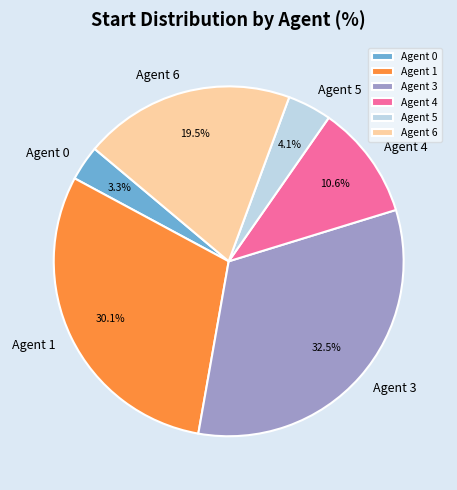

Which slice is the largest?

Agent 3